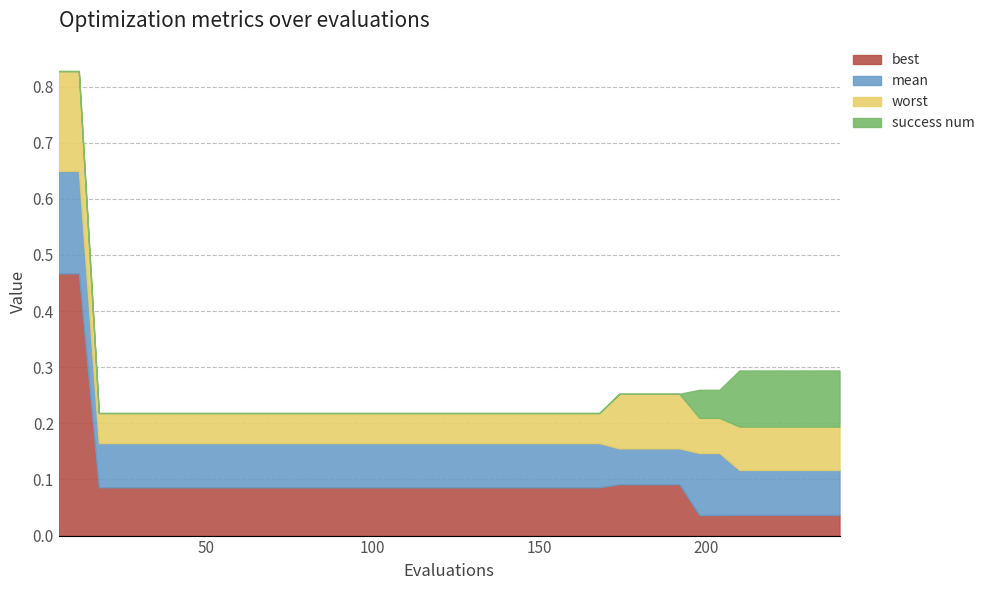

At which label is best closest to 0?

198